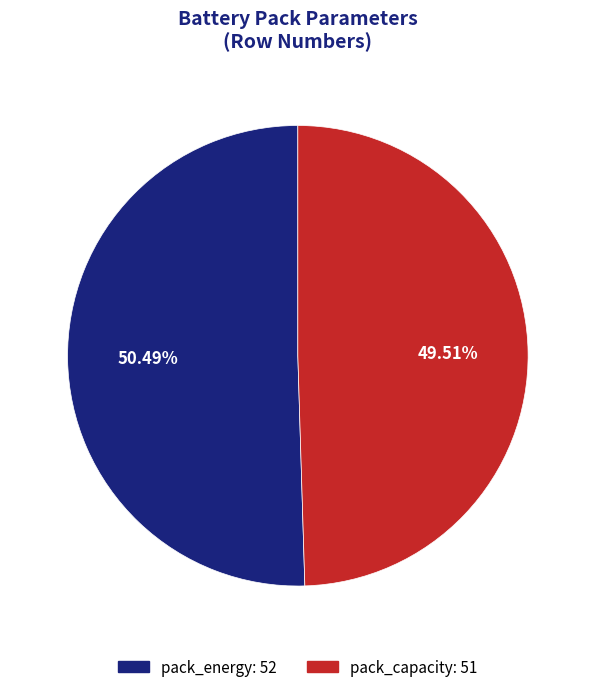

Is there any slice that represents more than half of the pie?

Yes